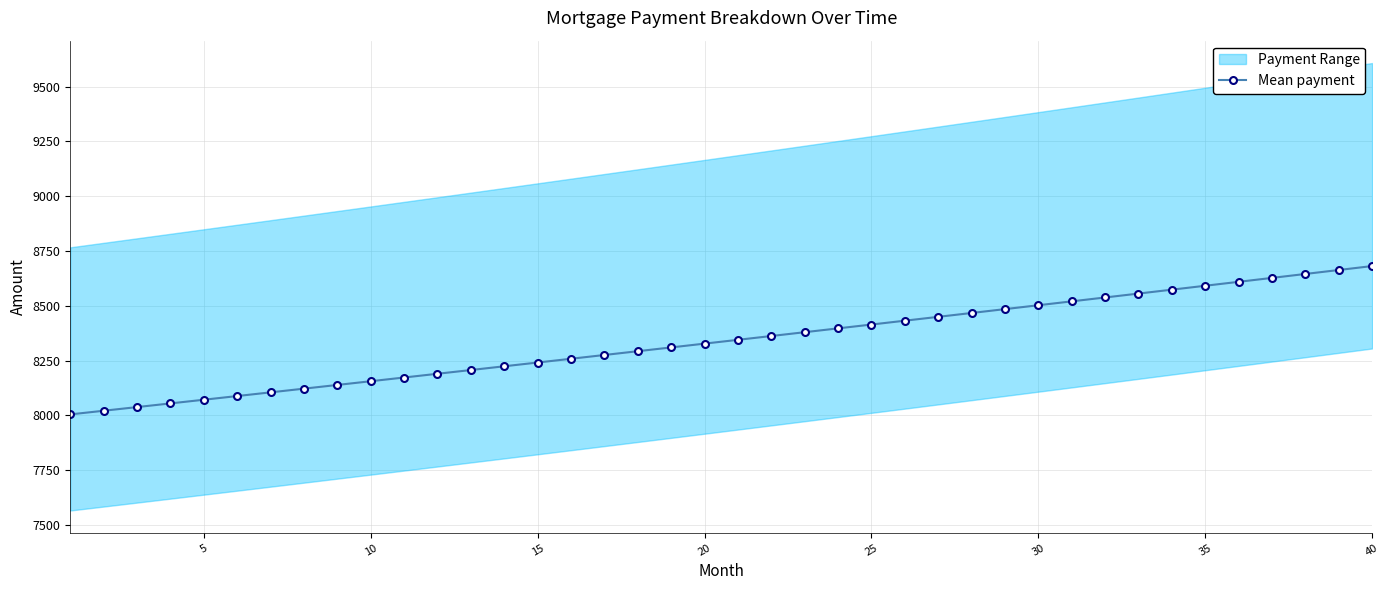

True or false: there are more than 2 points higher than both neighbors.

False